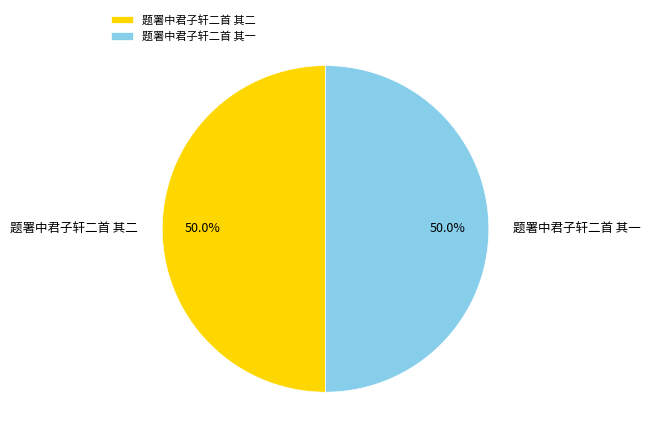

Approximately how many times larger is the value at 题署中君子轩二首 其一 compared to 题署中君子轩二首 其二?

1.0